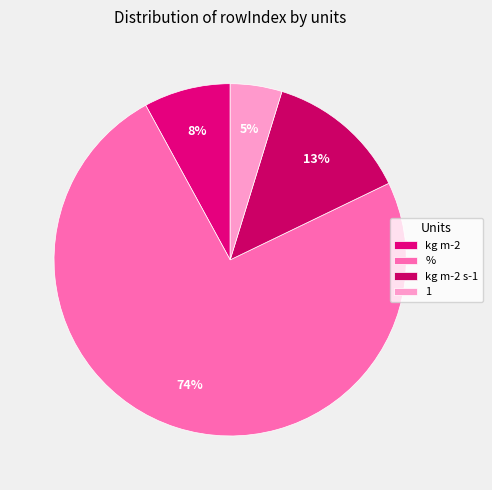

Rank the categories by value from highest to lowest.

%, kg m-2 s-1, kg m-2, 1